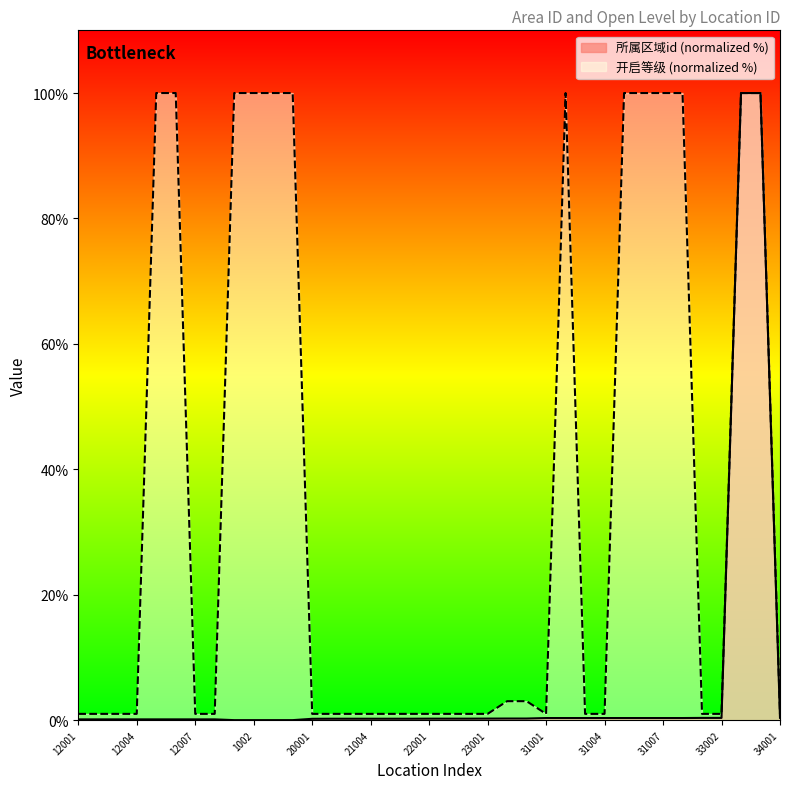

At which label does 开启等级 reach its peak?

12005